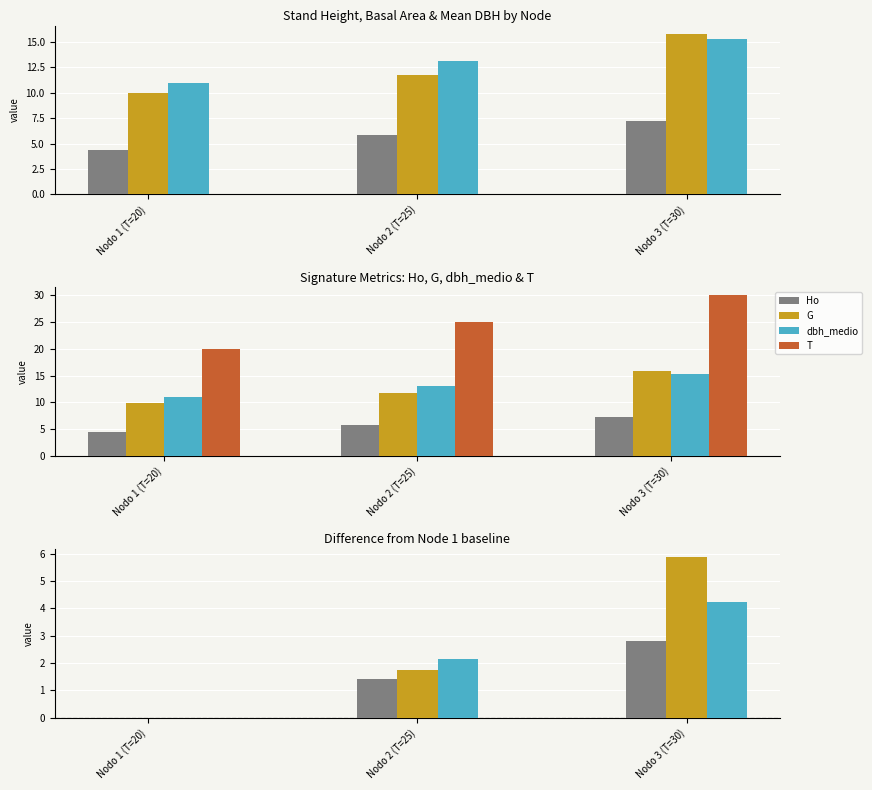

Which series has the largest total across all categories?

T